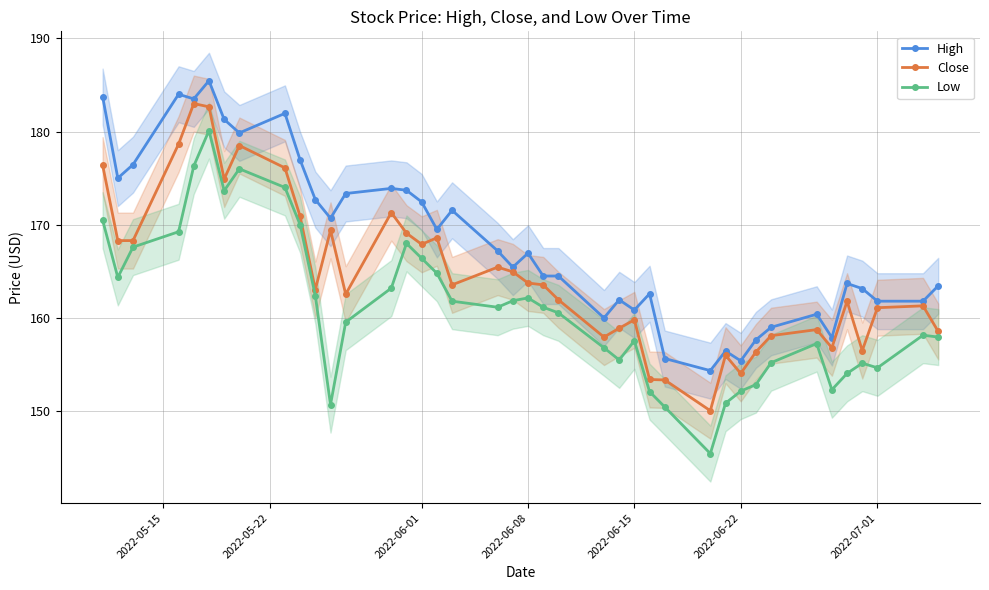

What is the maximum value for High?

185.4